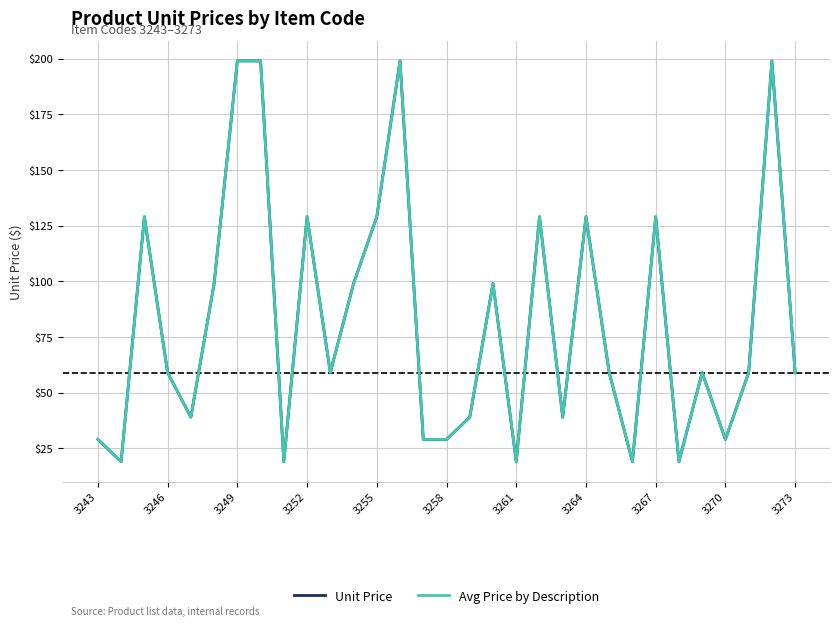

Does the chart display data point markers on the line(s)?

No